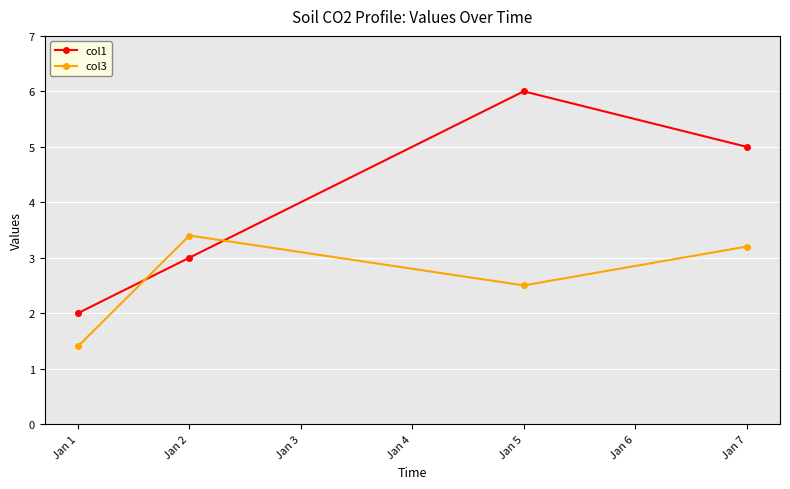

How many intersections are there between col1 and col3?

2